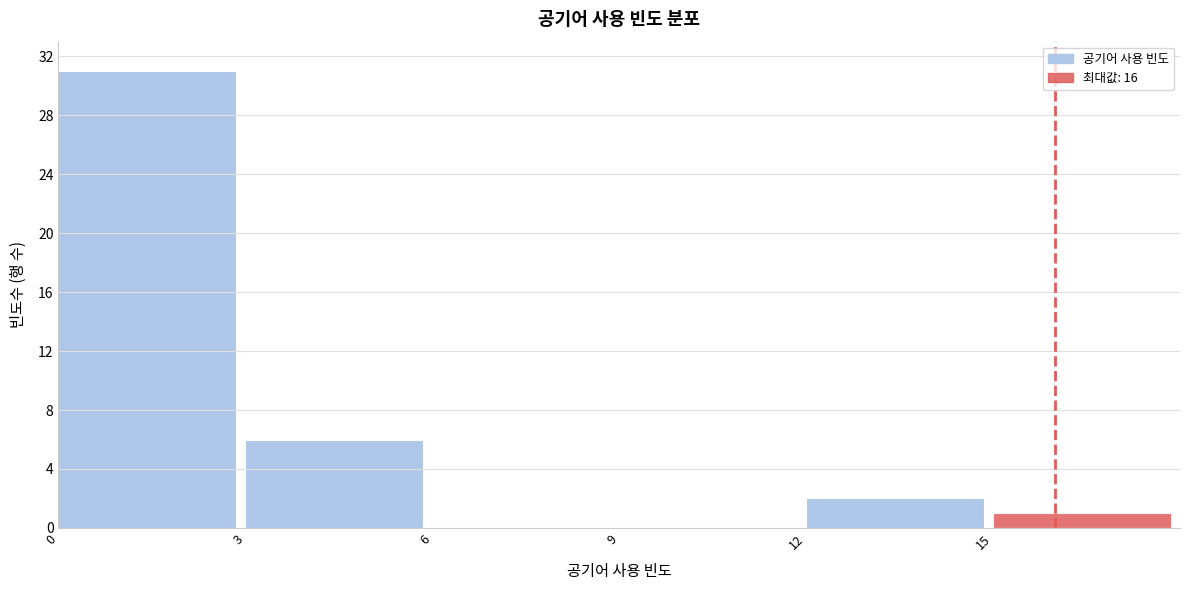

Reading left to right, list every bar in this chart as the range it spans on the x-axis followed by its height. The values are not printed on the chart, so give them approximately, as read against the axis.

0 to 3: 31
3 to 6: 6
6 to 9: 0
9 to 12: 0
12 to 15: 2
15 to 18: 1